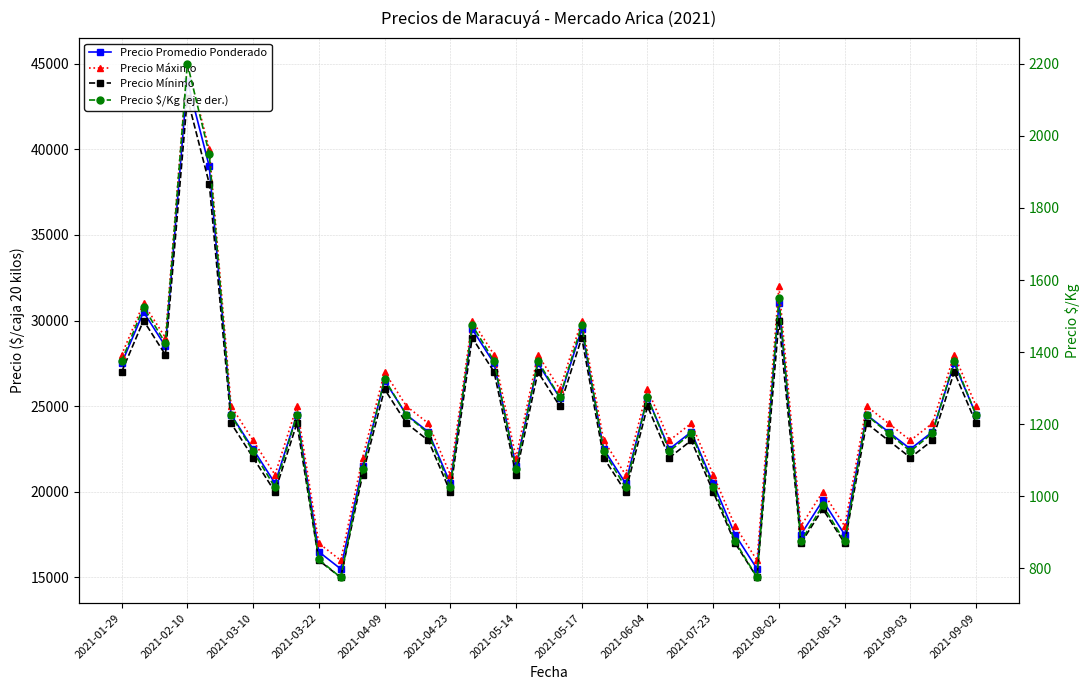

Which series has the largest total across all categories?

Precio Máximo